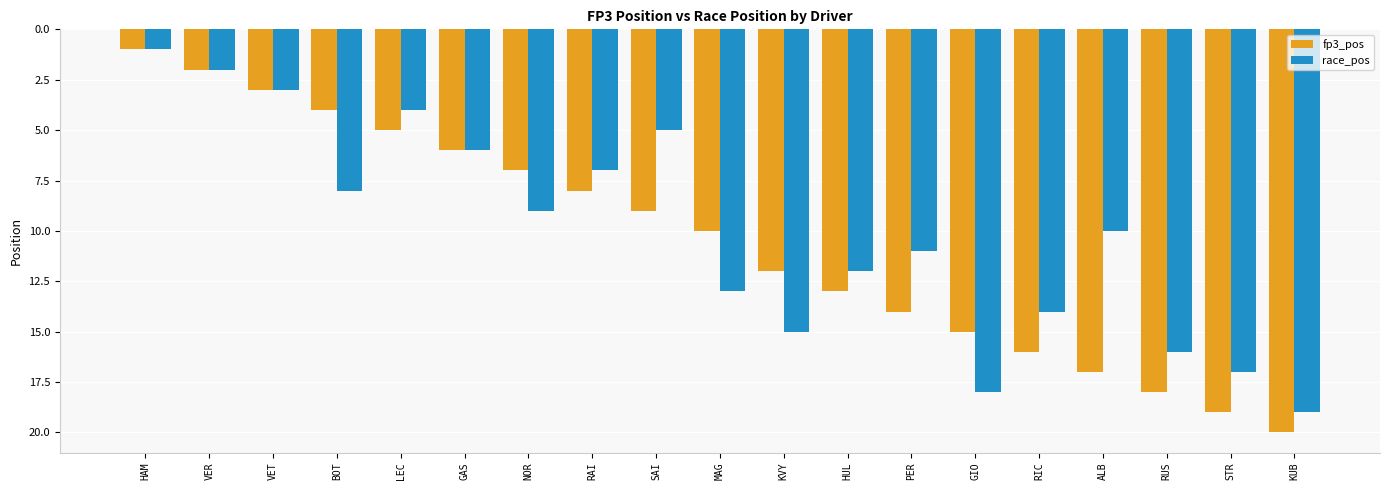

Is the value of fp3_pos at BOT greater than the value of race_pos at PER?

No